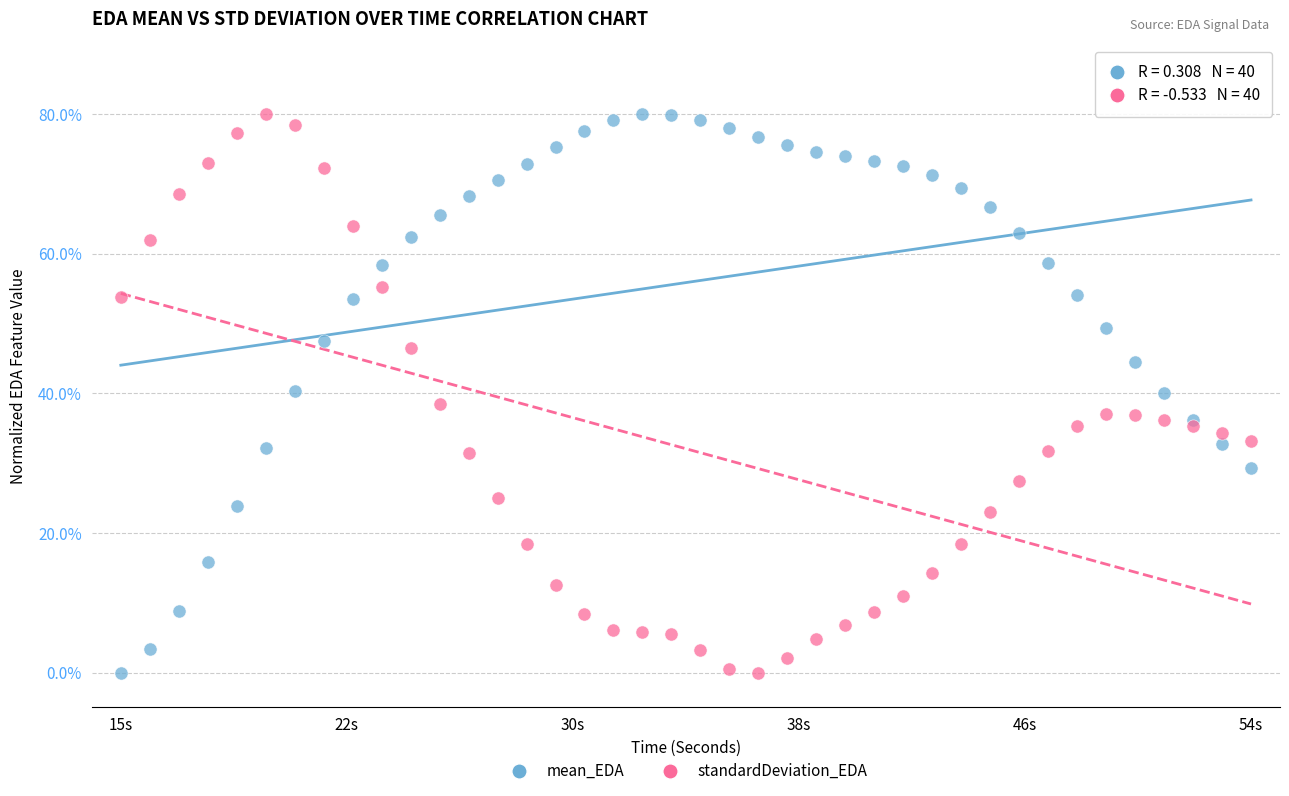

What is the X range (max minus min) for the scatter plot?

39.0